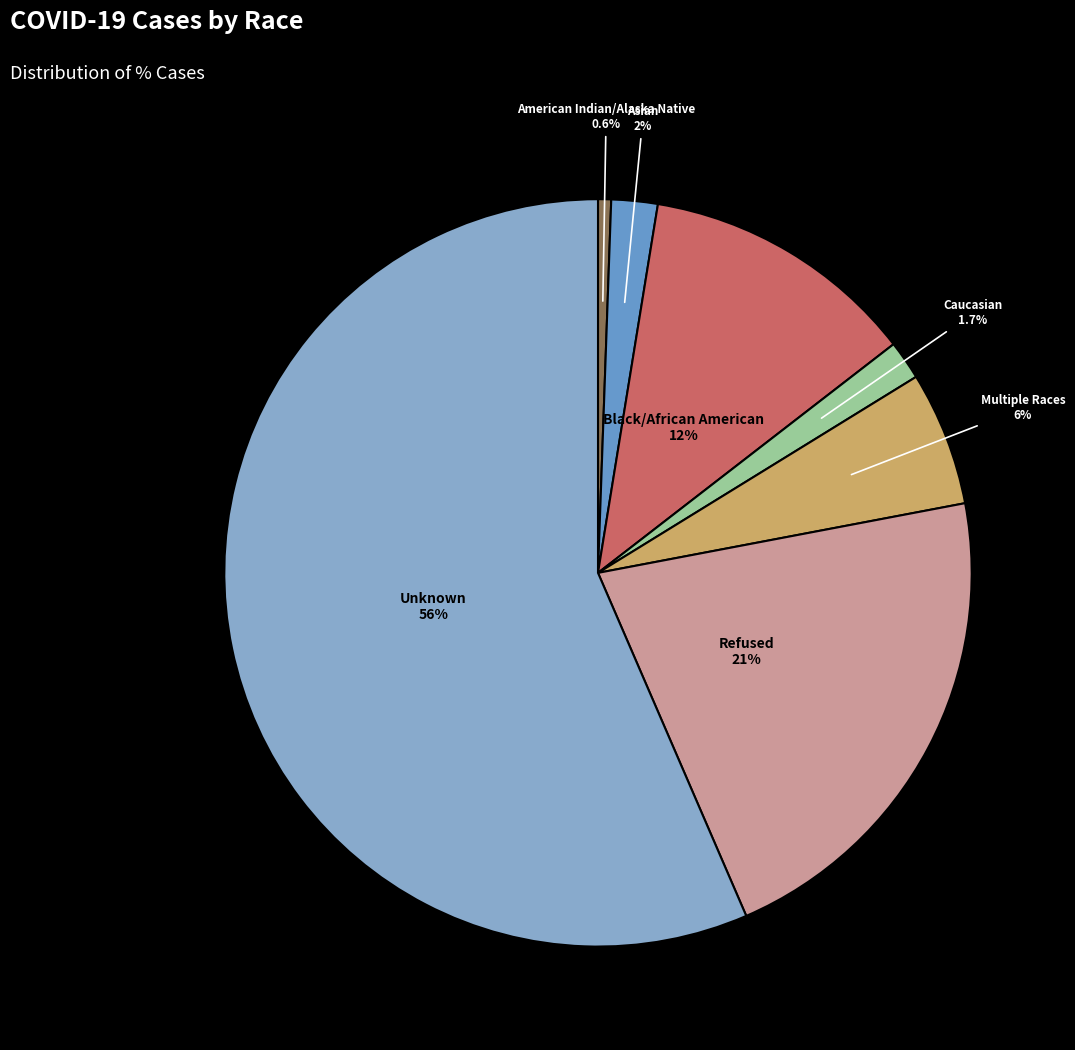

Count the number of slices in the pie.

7